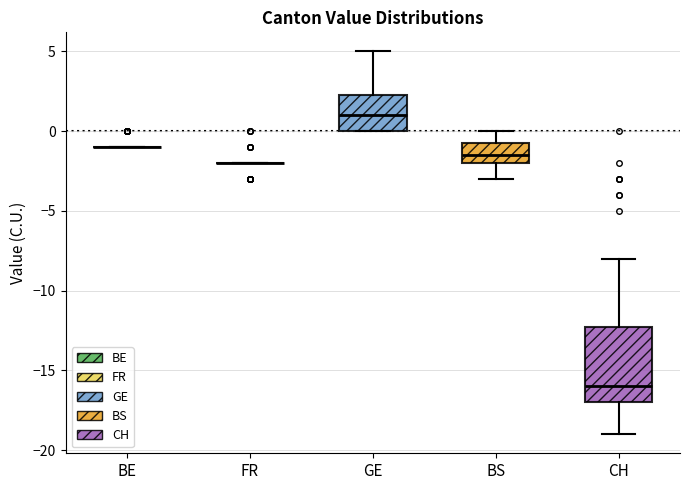

Reading left to right, read every box against the y-axis: the position of its median line, the range the box covers, and the ends of its whiskers. The values are not printed on the chart, so give them approximately, as read against the axis.

BE: box collapsed to a line at -1.0, whiskers -1.0 to -1.0
FR: box collapsed to a line at -2.0, whiskers -2.0 to -2.0
GE: median 1.0, box 0.0 to 2.5, whiskers 0.0 to 5.0
BS: median -1.5, box -2.0 to -0.5, whiskers -3.0 to 0.0
CH: median -16.0, box -17.0 to -12.0, whiskers -19.0 to -8.0